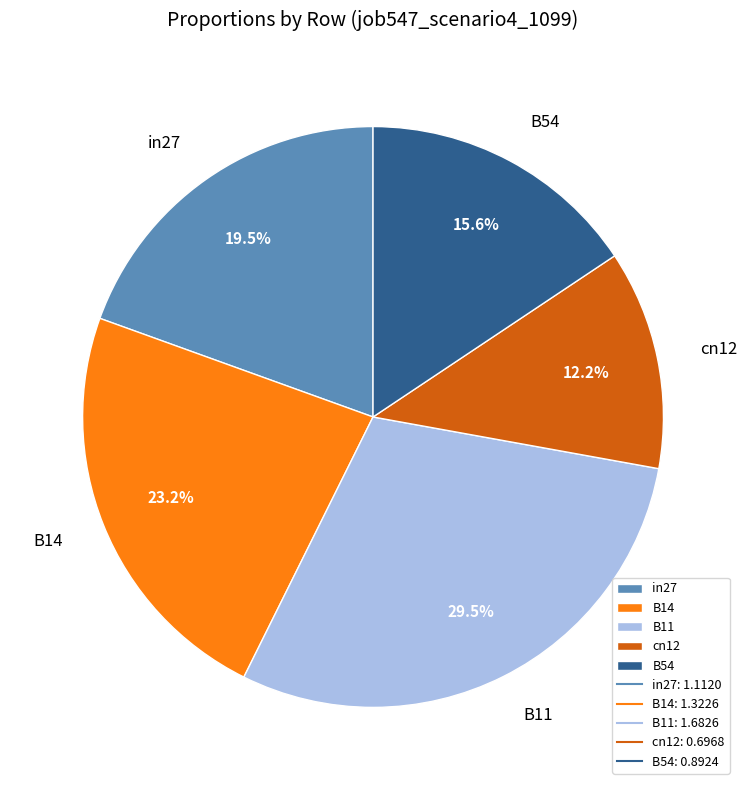

What is the ratio of the value at B54 to the value at in27?

0.8